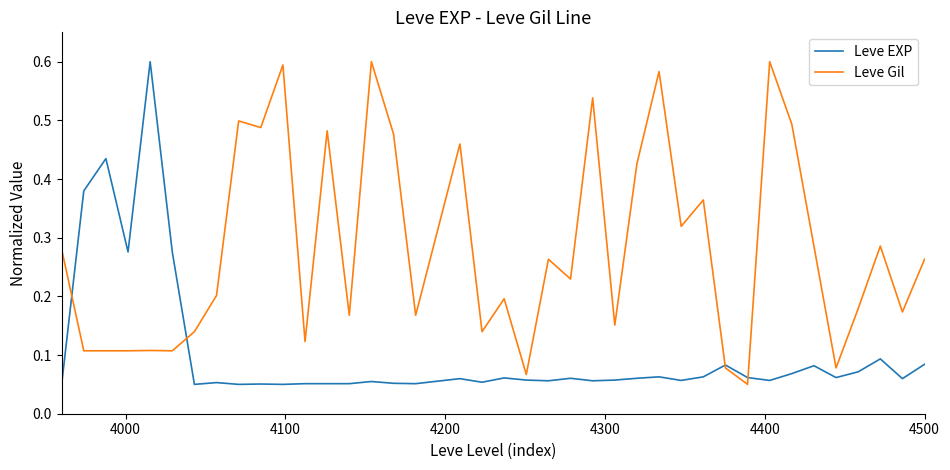

Rank the series by their average value, from highest to lowest.

Leve Gil, Leve EXP